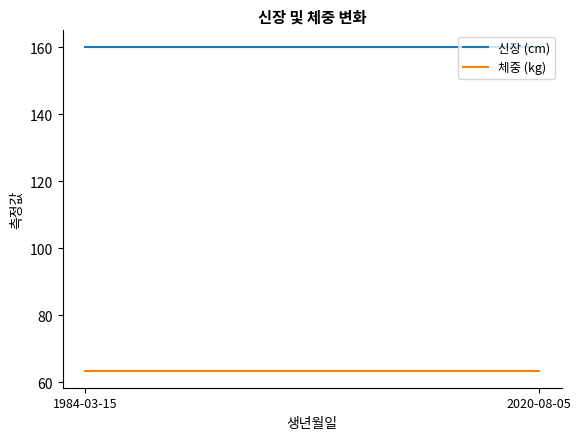

What are all the series names shown in the legend?

신장 (cm), 체중 (kg)